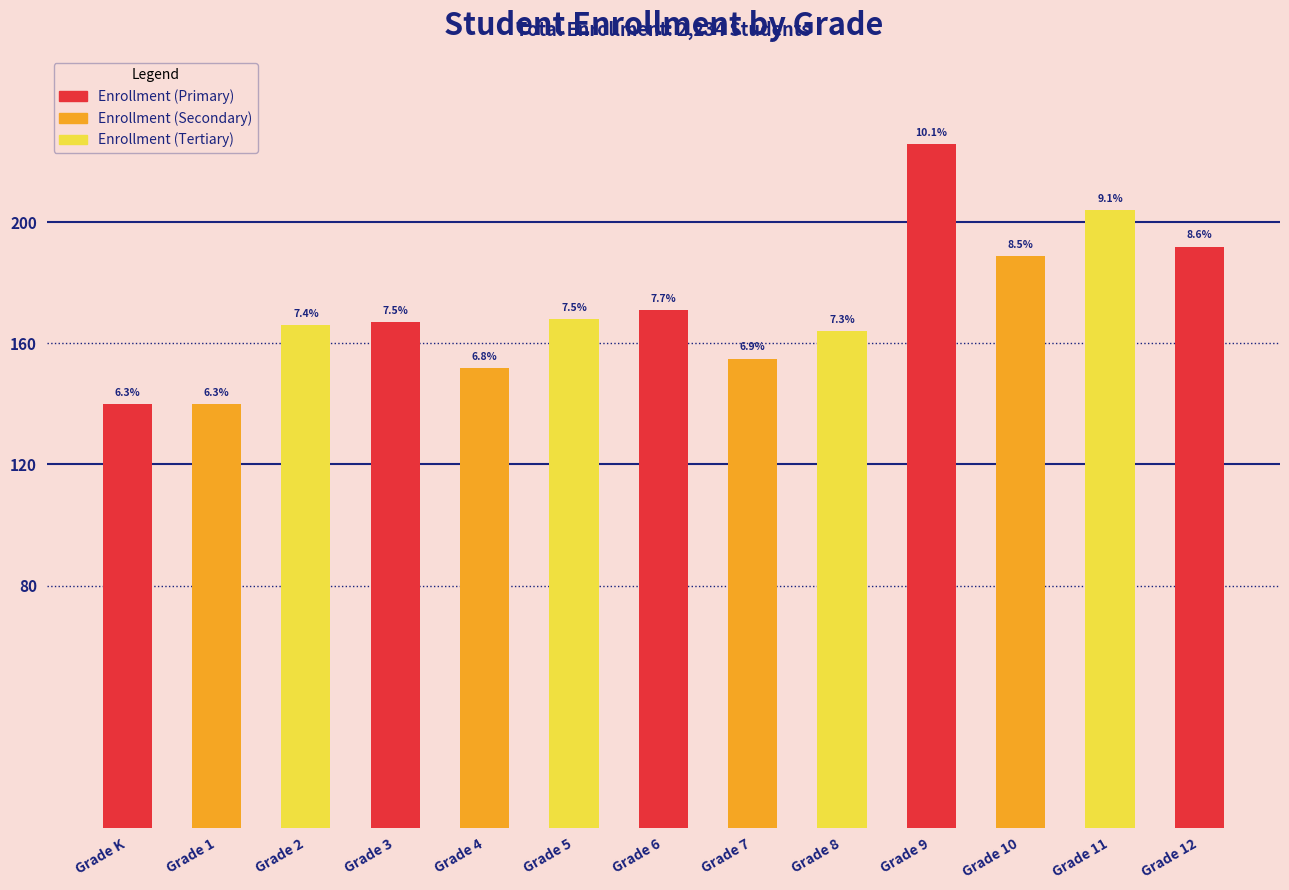

How many bars are there in total?

13